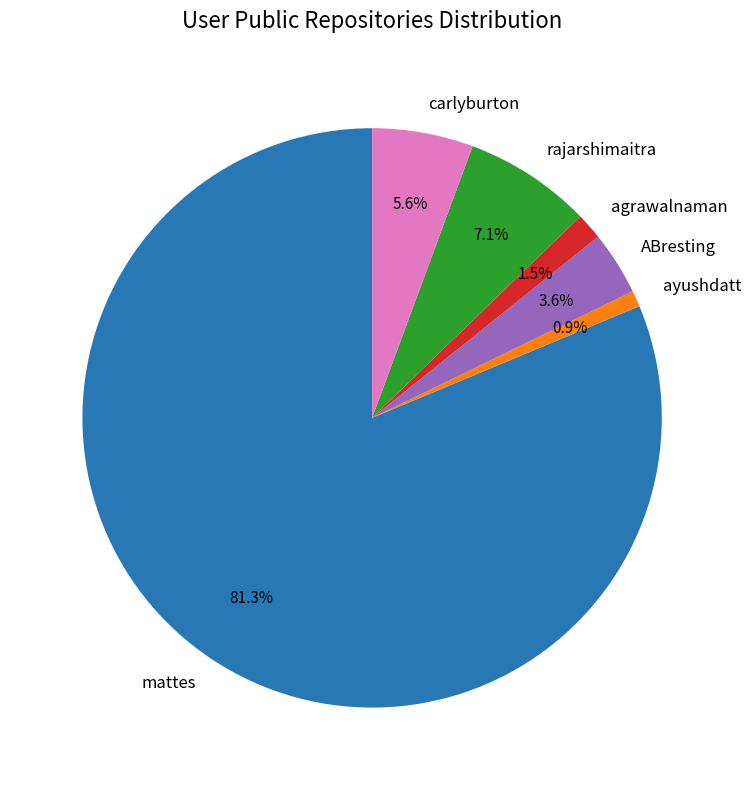

What is the largest slice in the pie chart?

mattes